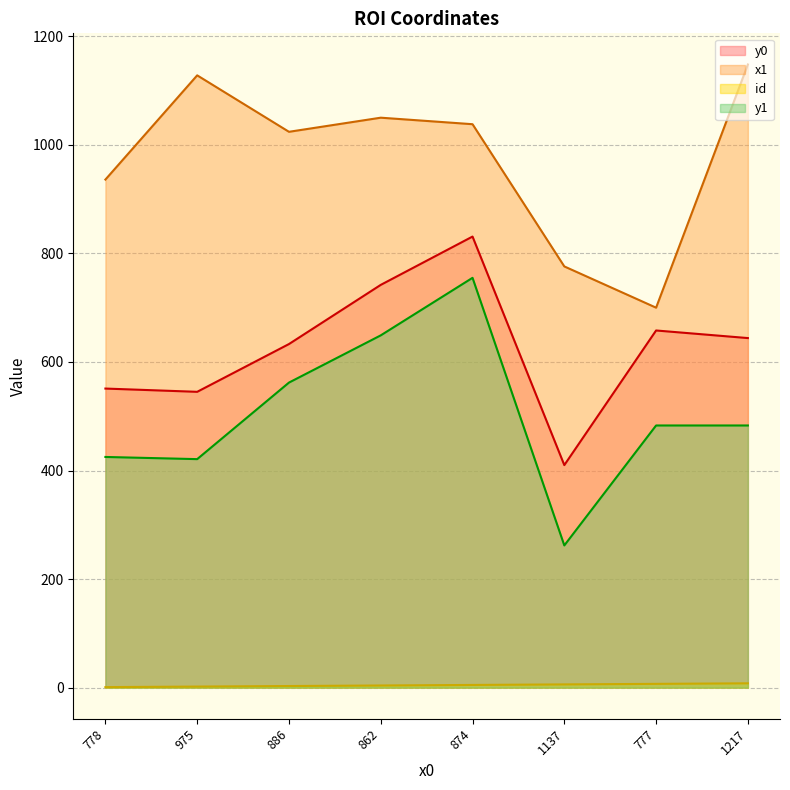

The value of x1 at 1137 is 1265. True or false?

False